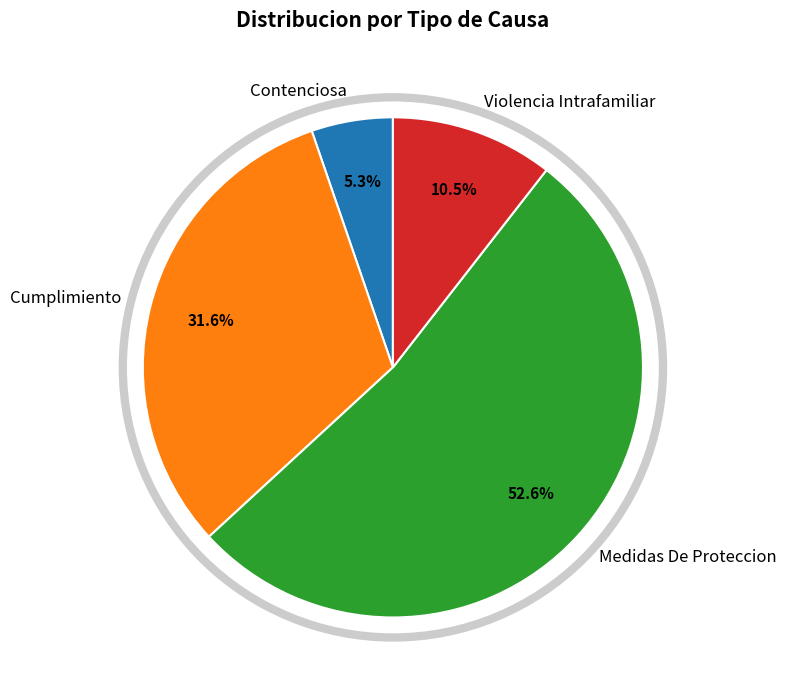

Which has a higher value, Cumplimiento or Violencia Intrafamiliar?

Cumplimiento